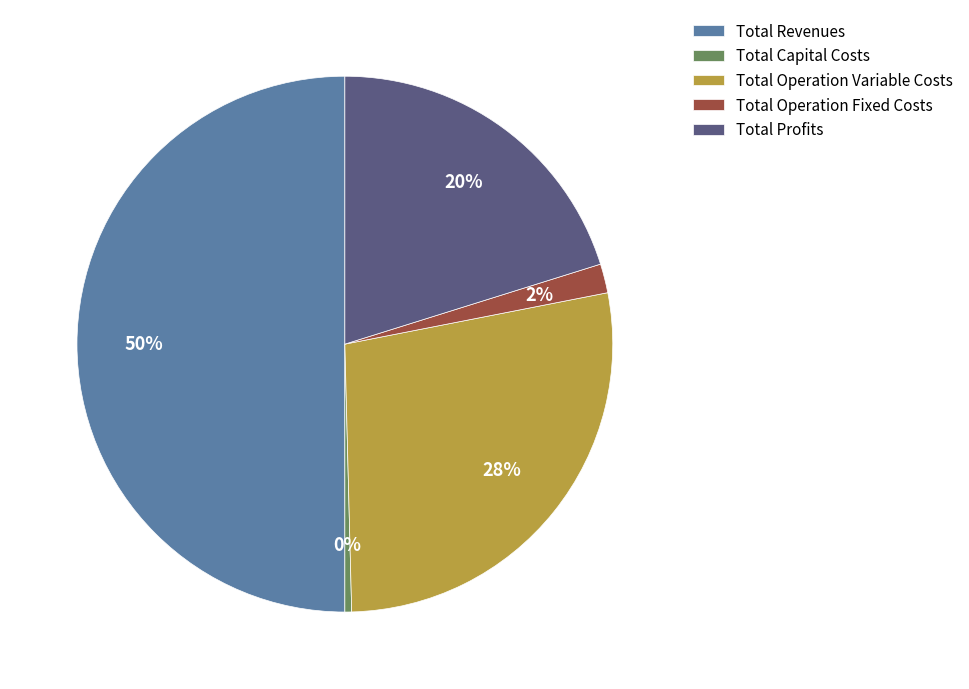

Combined, do Total Revenues and Total Profits account for over 50%?

Yes